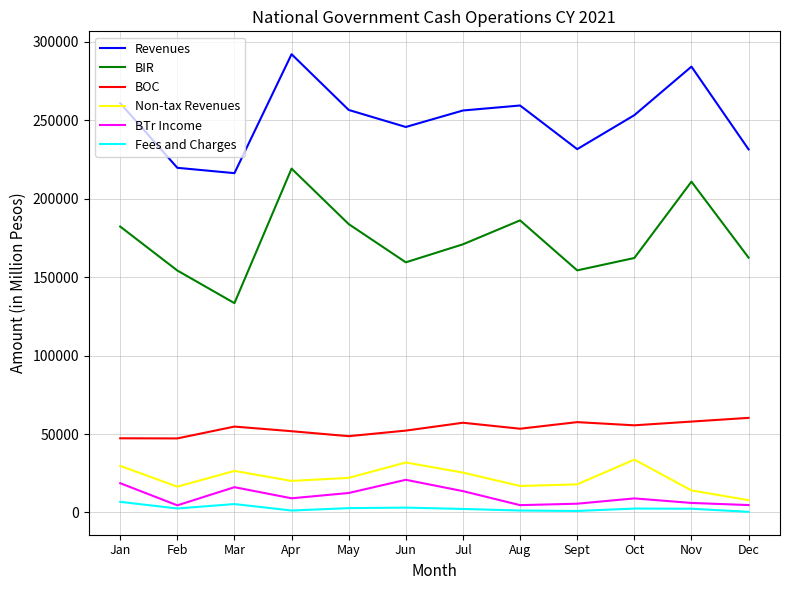

List the series in order of their peak value, highest first.

Revenues, BIR, BOC, Non-tax Revenues, BTr Income, Fees and Charges